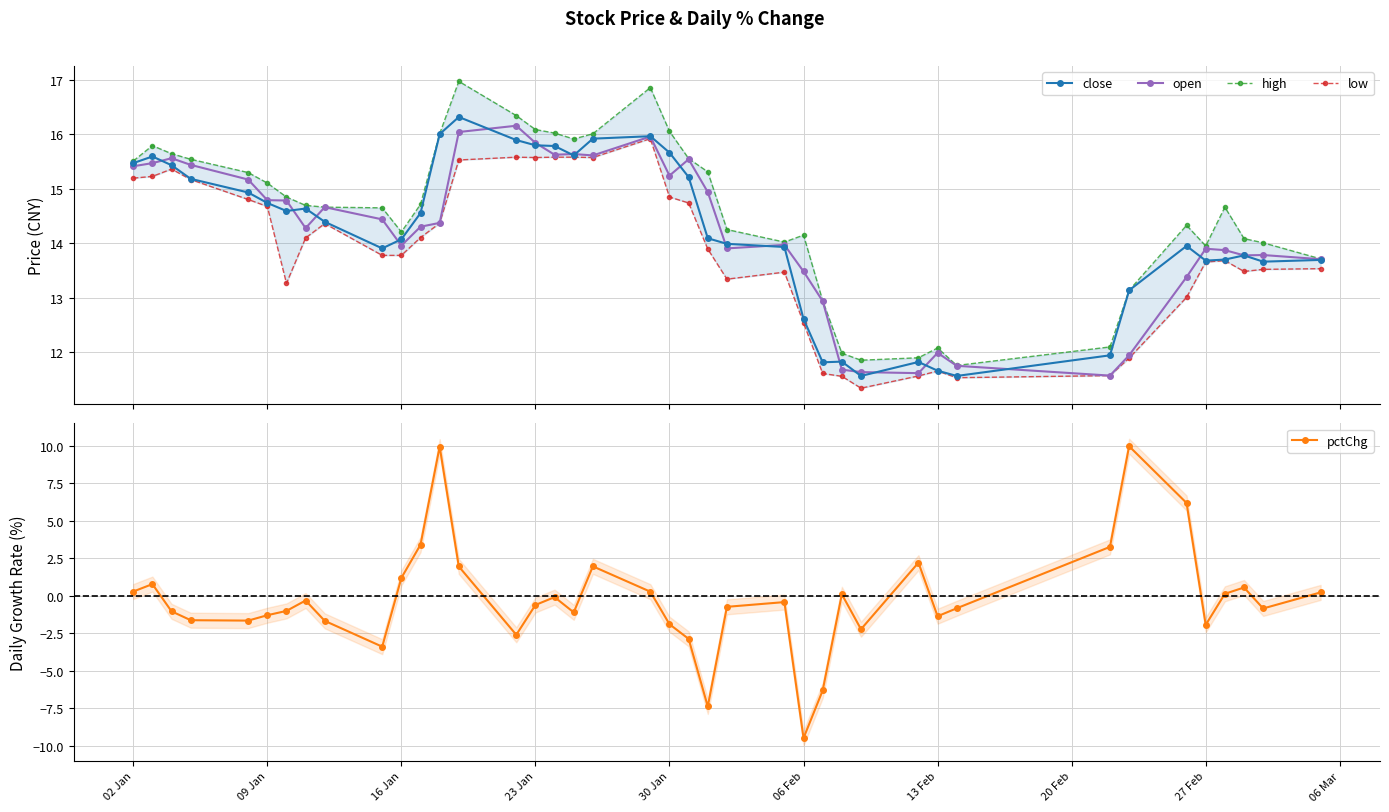

True or false: open has more than 2 interior local peaks.

True